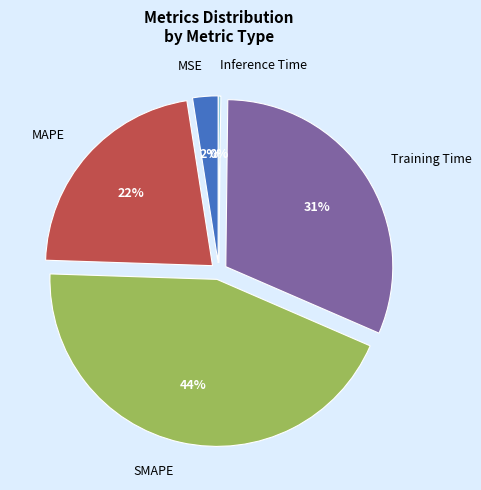

Which category has the smallest portion of the pie?

Inference Time